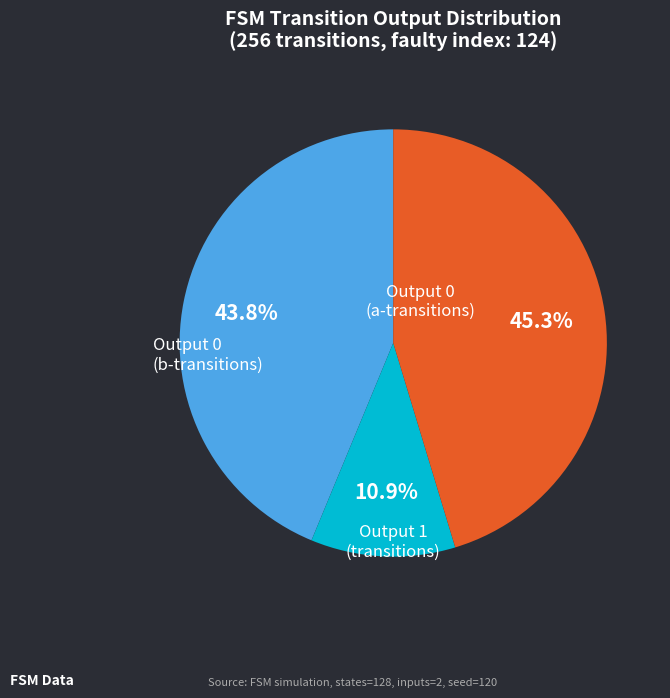

Which slice is the smallest?

output_symbol=1 (input b)